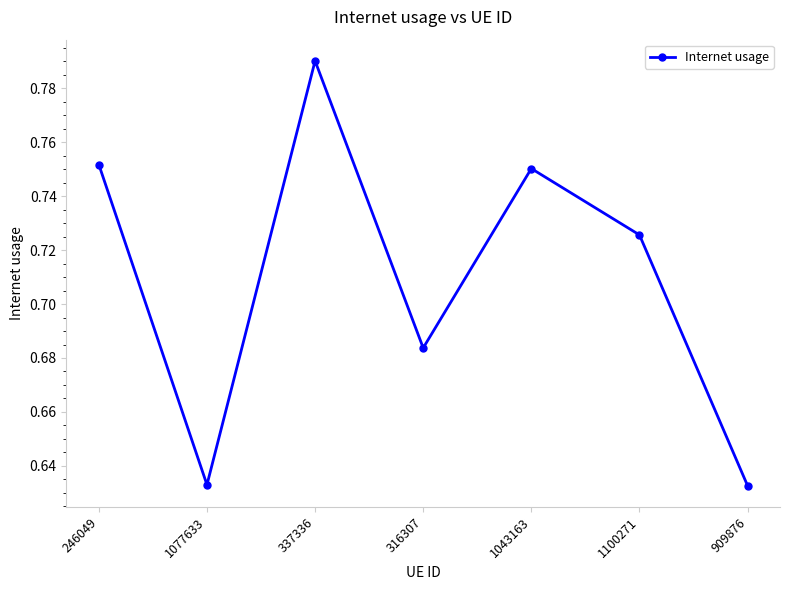

Count the values in the range 0 to 1.

7